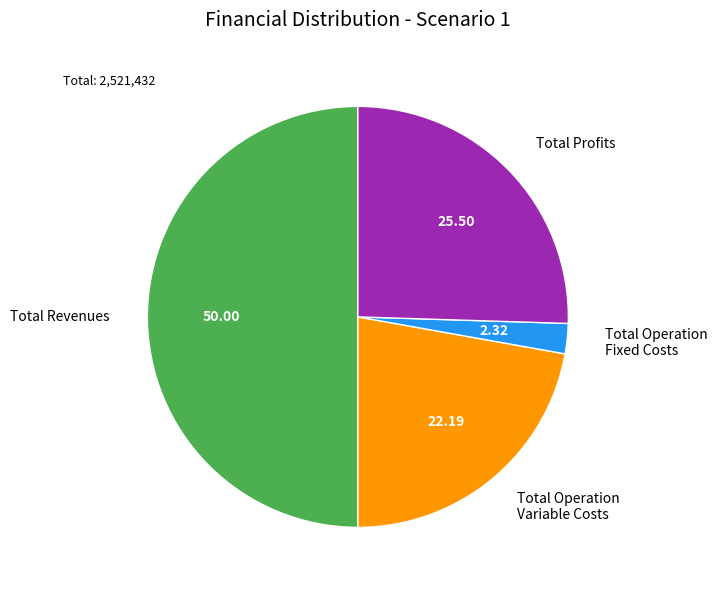

Is Total Profits the majority of the pie?

No